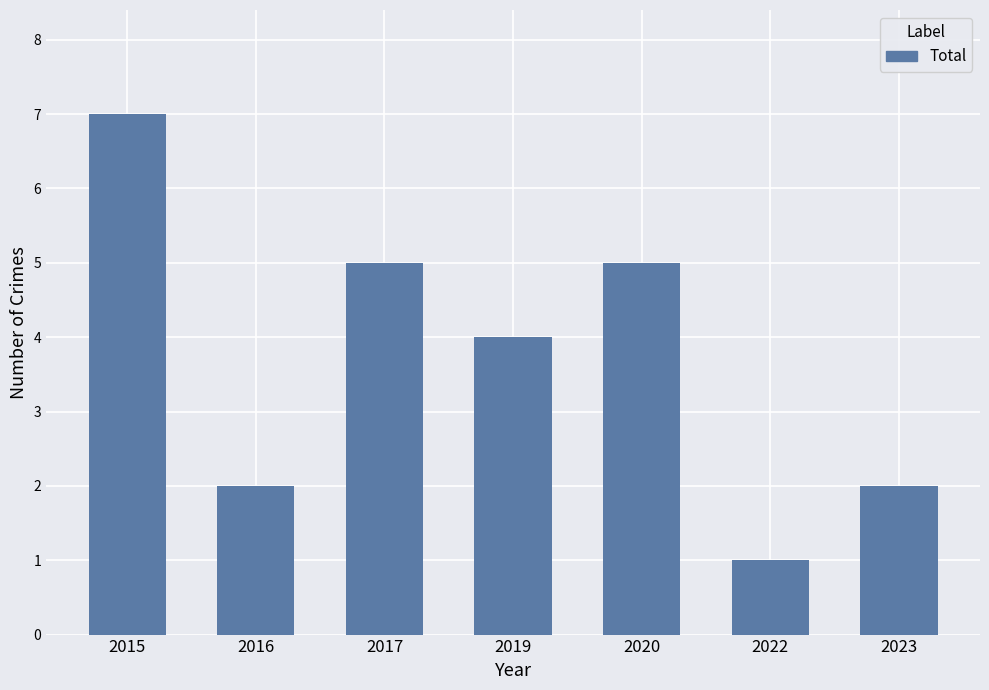

Does the chart contain any negative values?

No